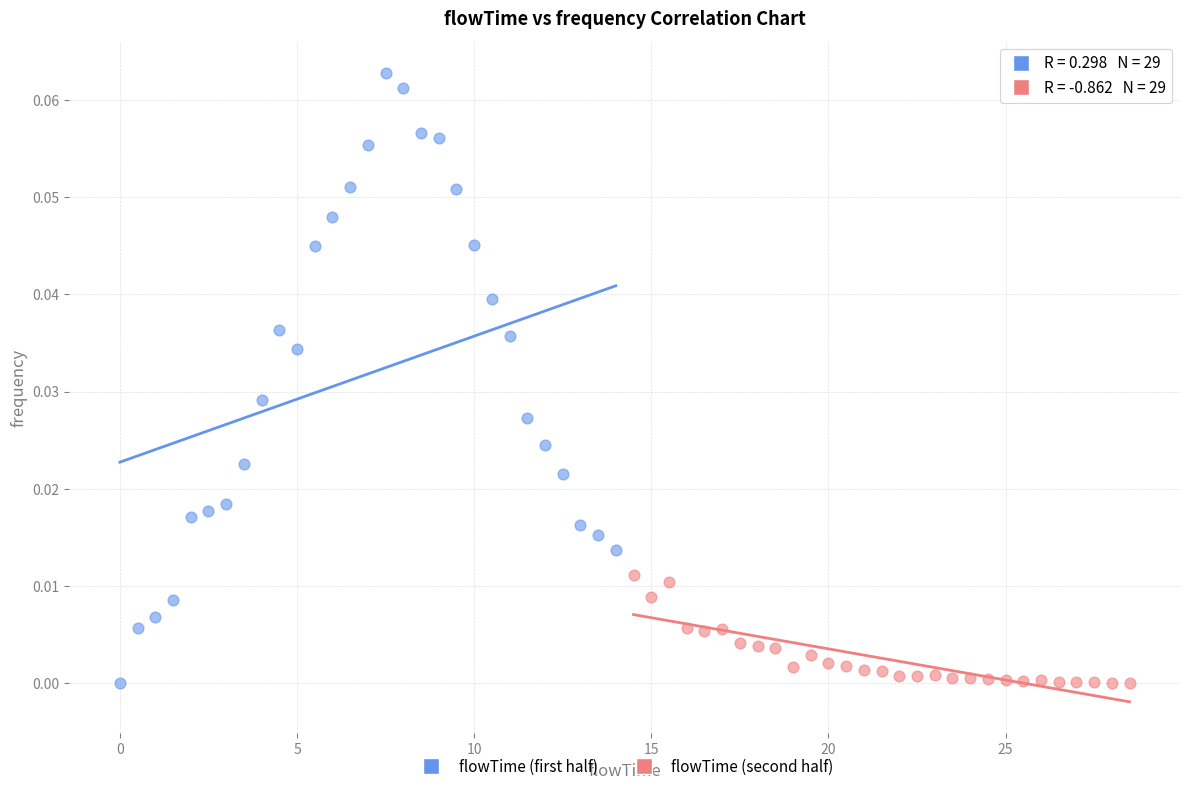

Which series has the widest spread of Y values?

flowTime (first half)